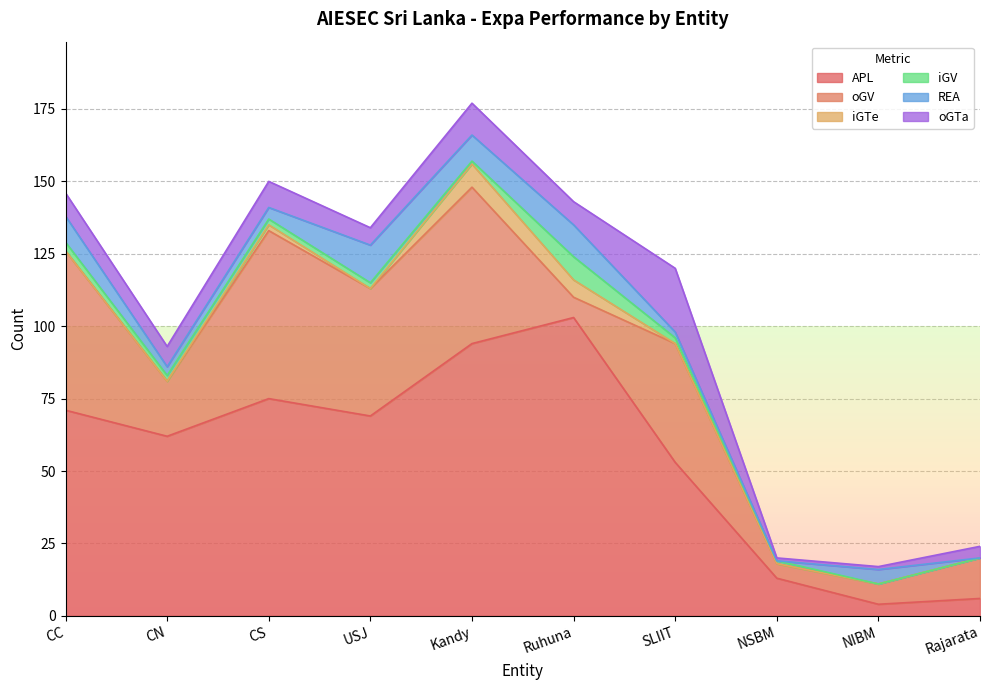

What is the sum of all APL values?

550